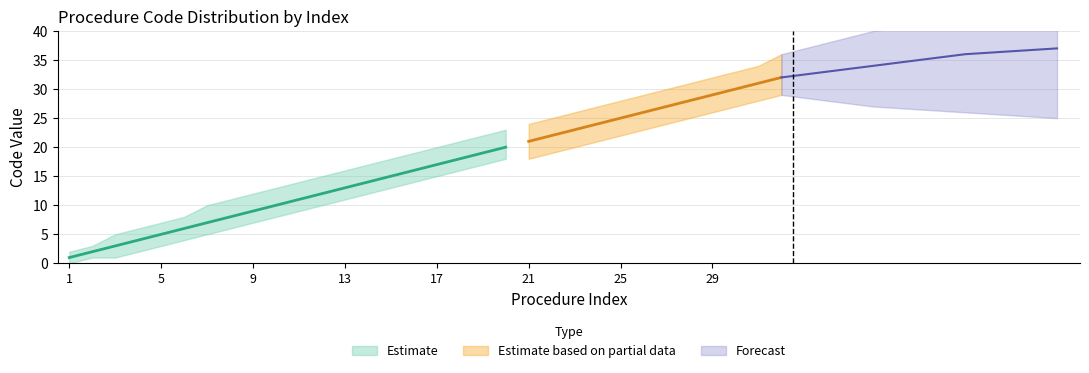

How many lines are shown in the chart?

3